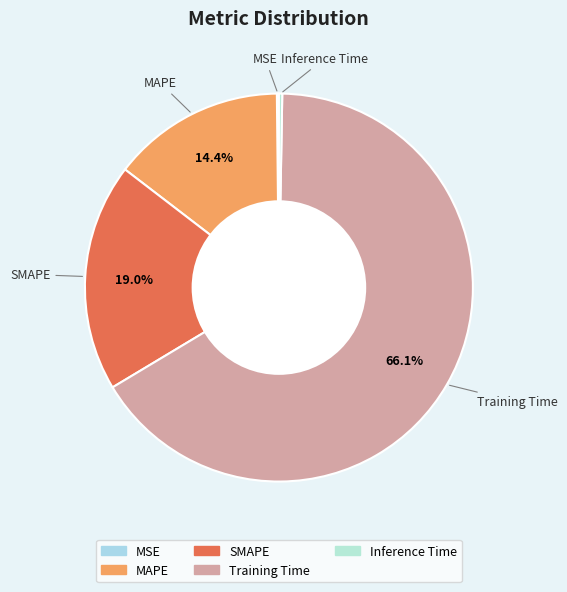

Approximately how many times larger is the value at SMAPE compared to Training Time?

0.3